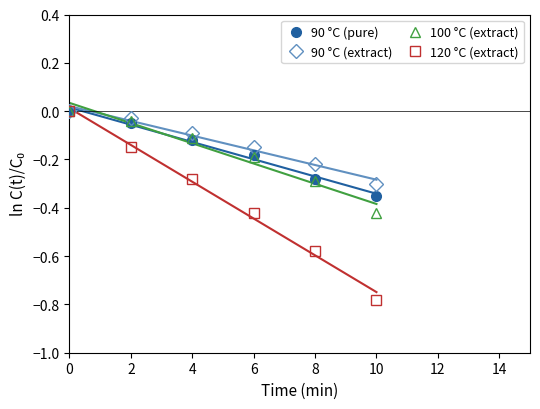

What is the smallest value displayed?

-0.8